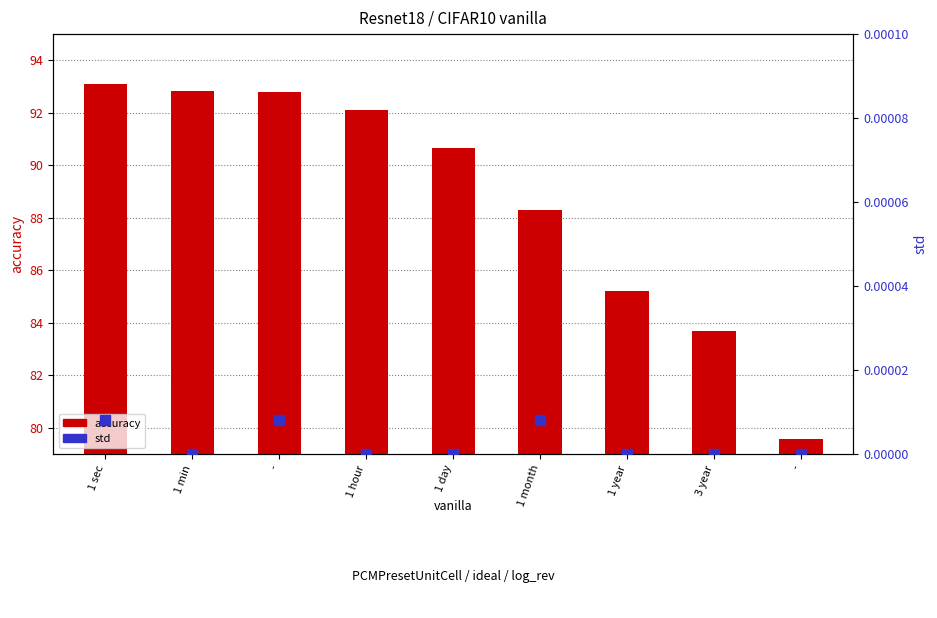

What are all the series names shown in the legend?

accuracy, std